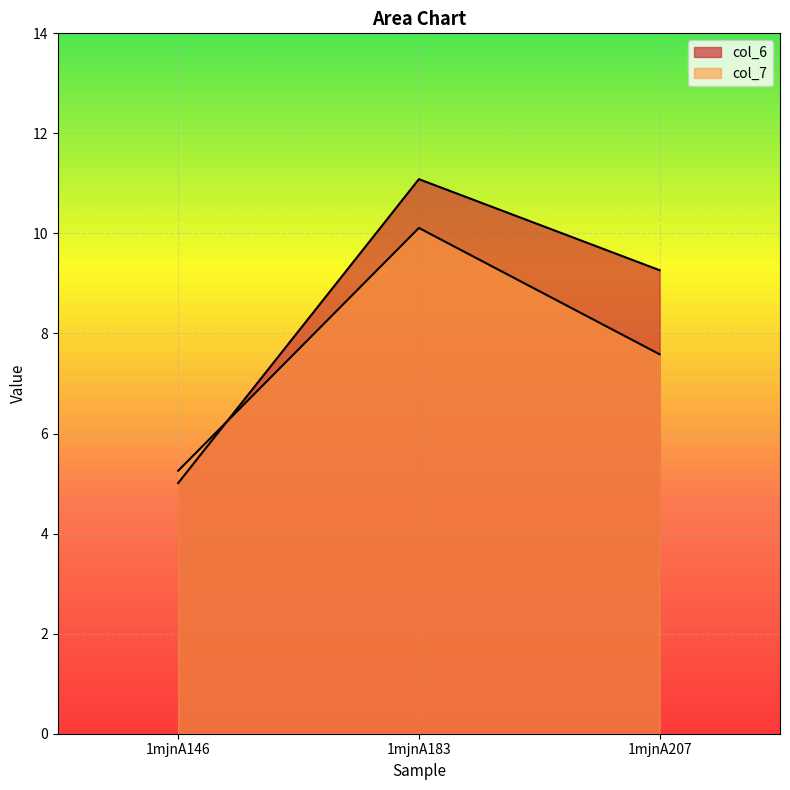

What value does the col_6 series have at 1mjnA183?

11.1